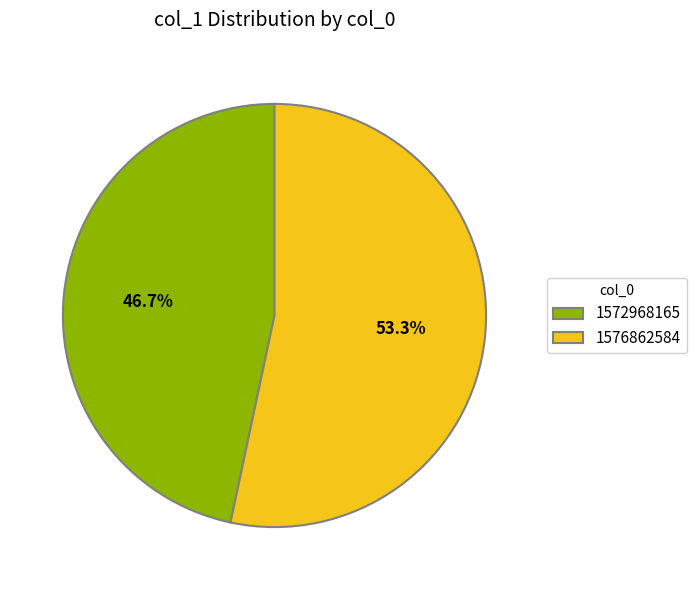

Rank the categories by value from lowest to highest.

1572968165, 1576862584